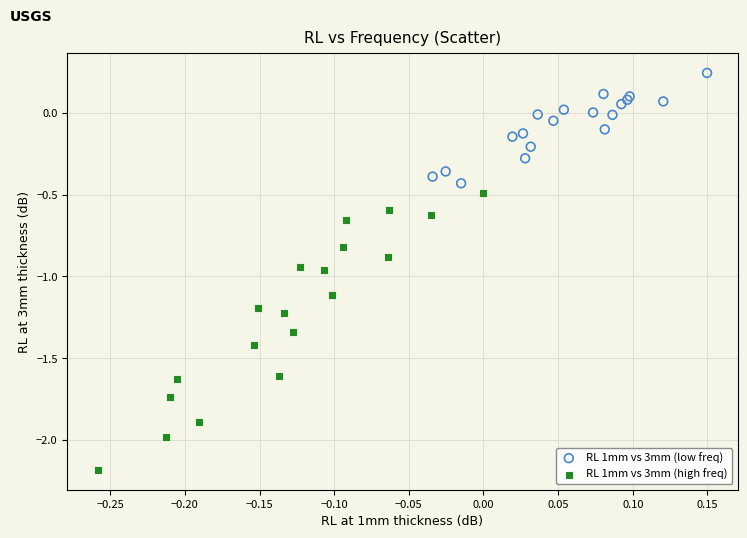

Which series has the largest Y range (max minus min)?

RL 1mm vs 3mm (high freq)